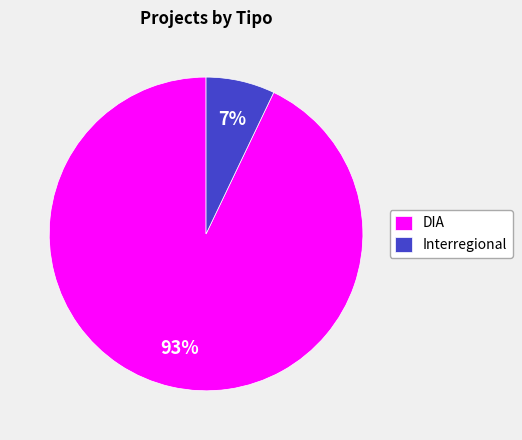

Which has a higher value, DIA or Interregional?

DIA